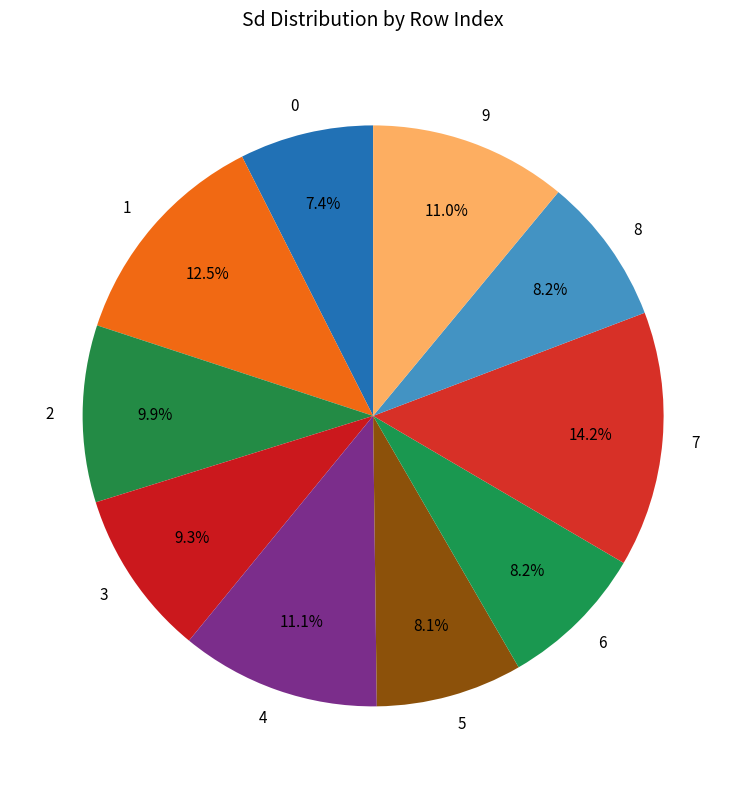

How much of the chart is everything except 2?

90.1%